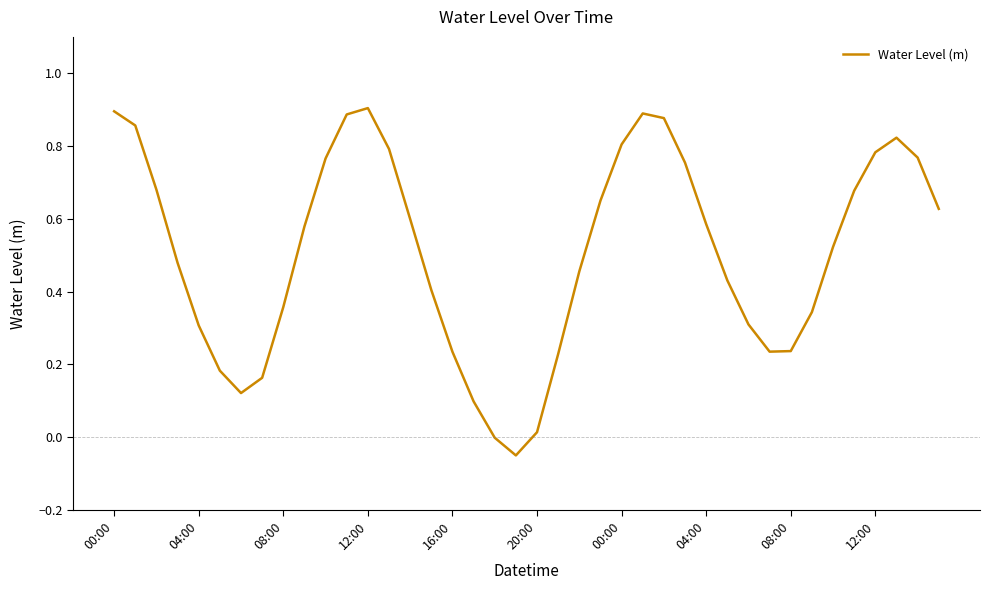

What is the difference between the maximum and minimum values?

1.0